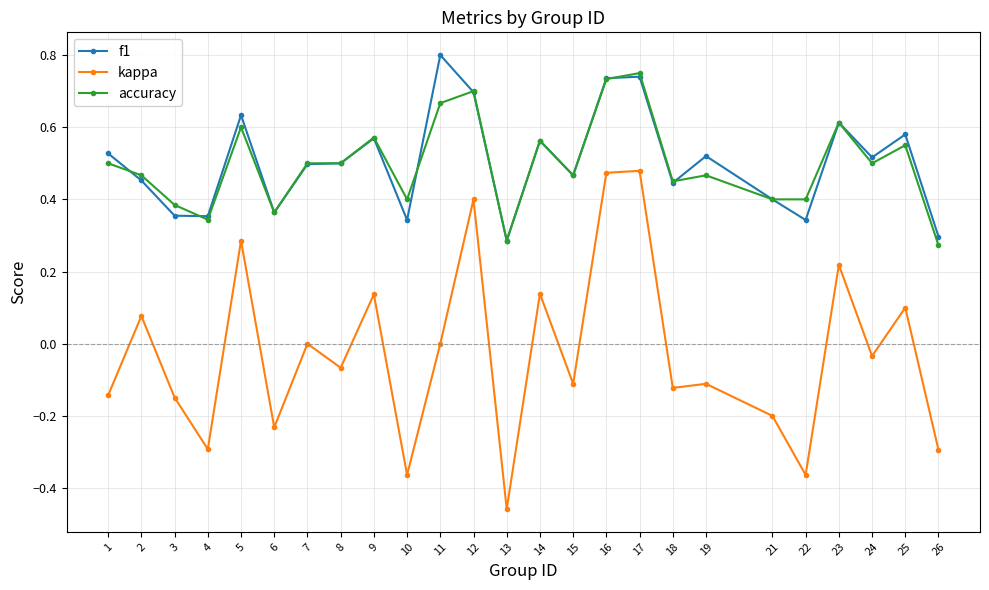

The f1 series shows 0.3 at 22. True or false?

True